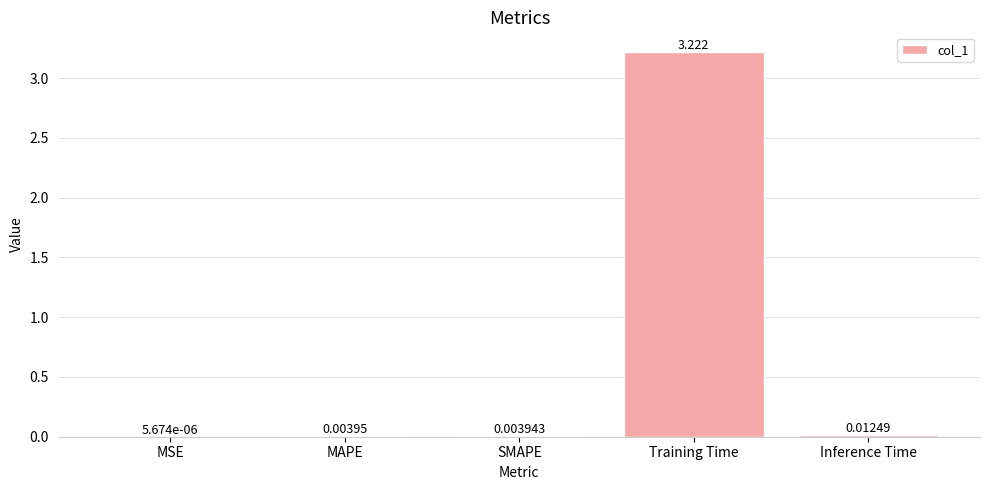

Are the bars horizontal?

No